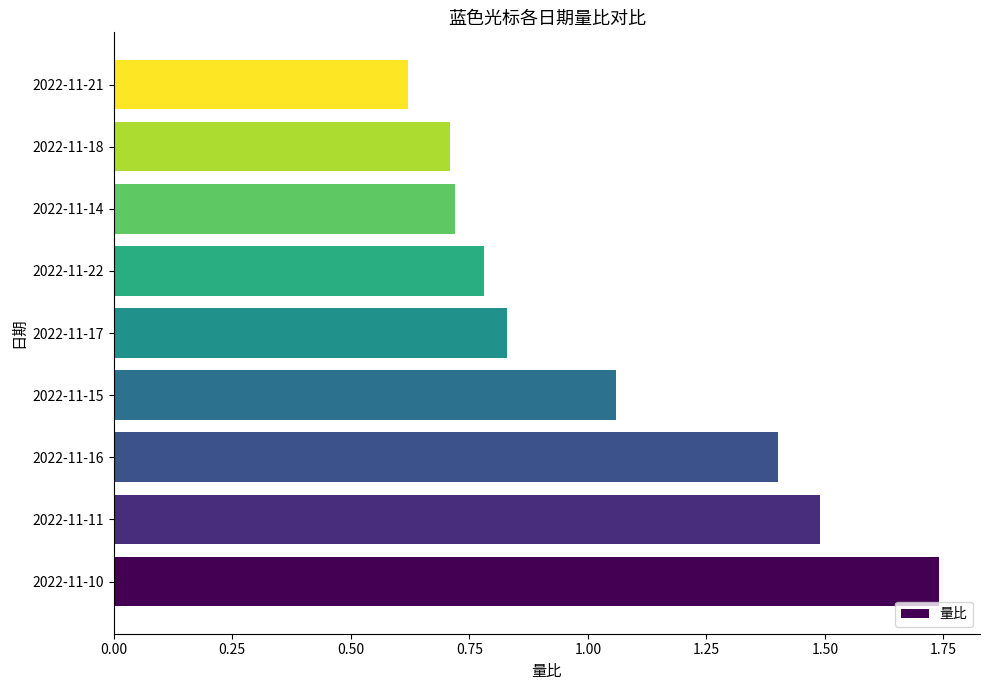

What is the change in value from 2022-11-10 to 2022-11-15?

-0.7